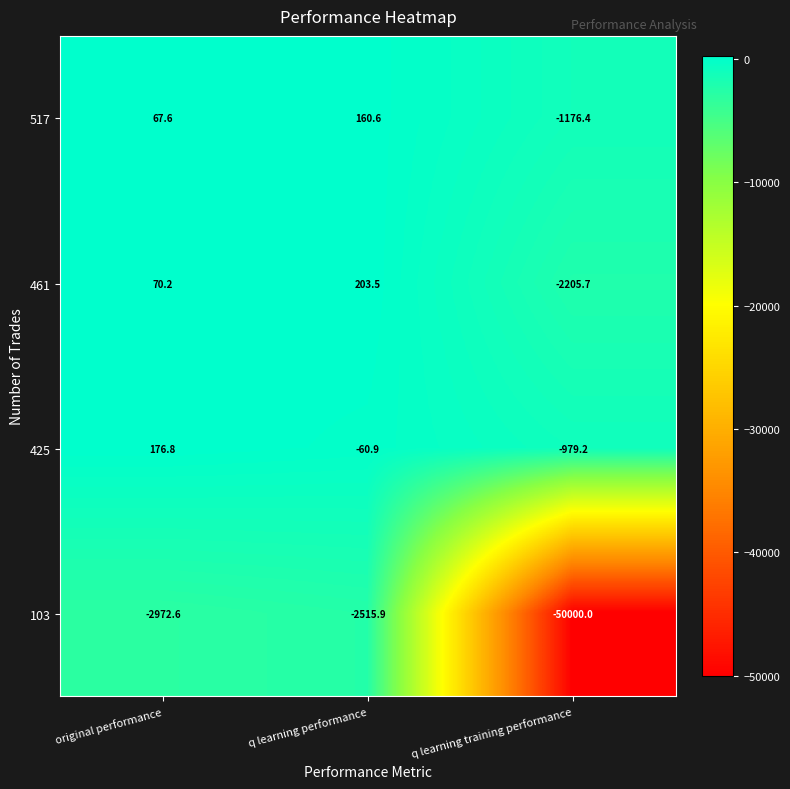

How many series are shown in this chart?

4